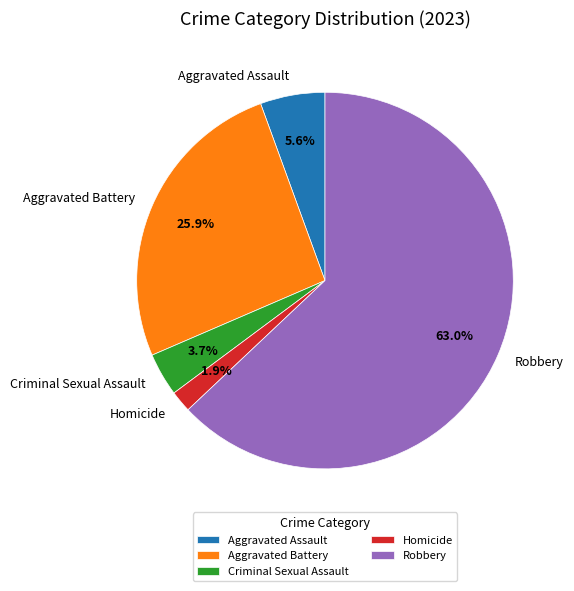

Is it true that Robbery is 63% of the pie?

True